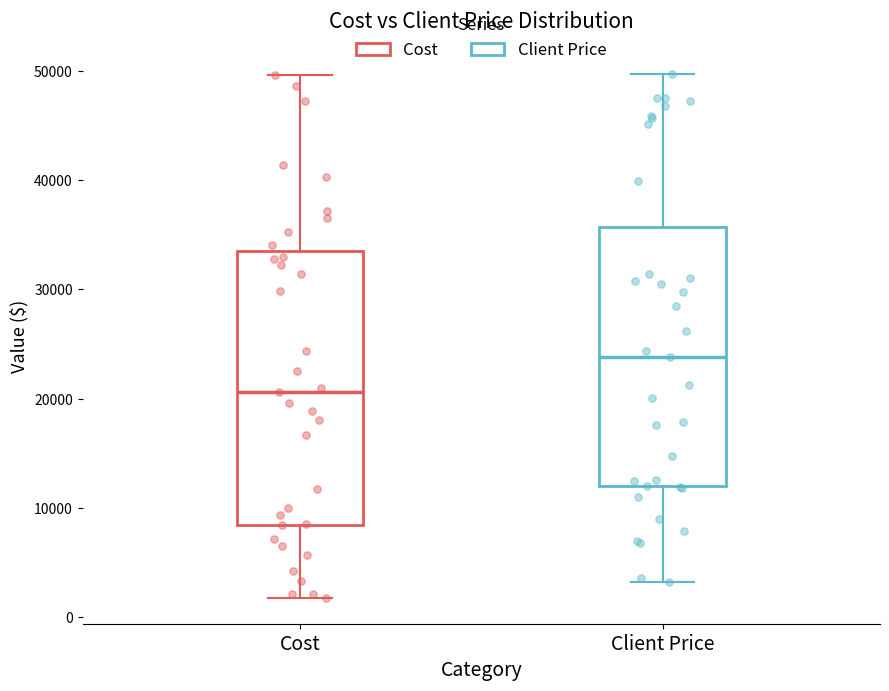

Comparing the boxes themselves (not the whiskers), which one is the tallest?

Cost